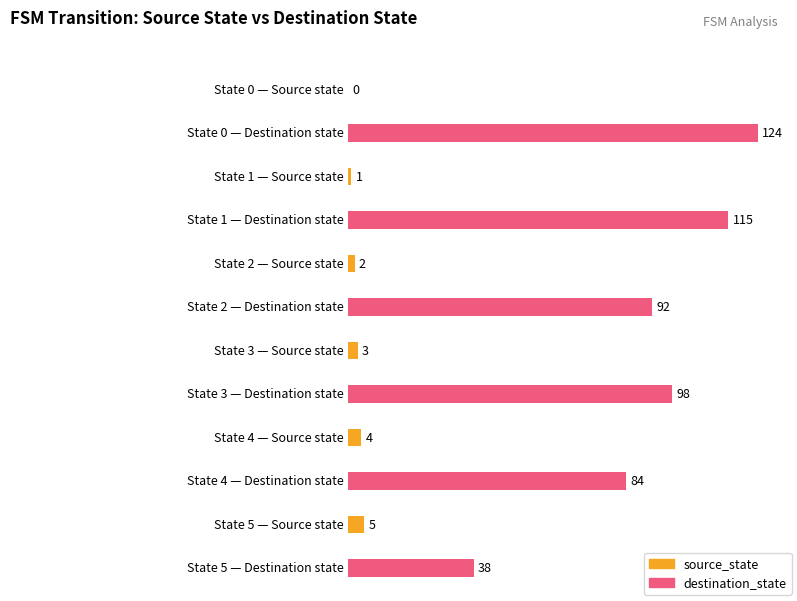

Which series has the largest total across all categories?

destination_state